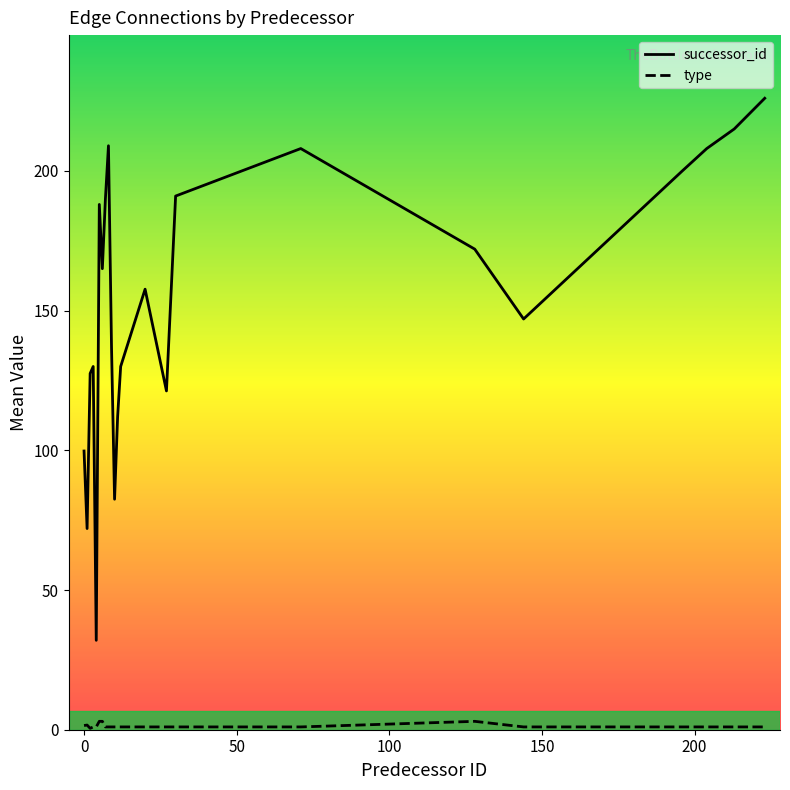

Does the chart have visible grid lines?

No